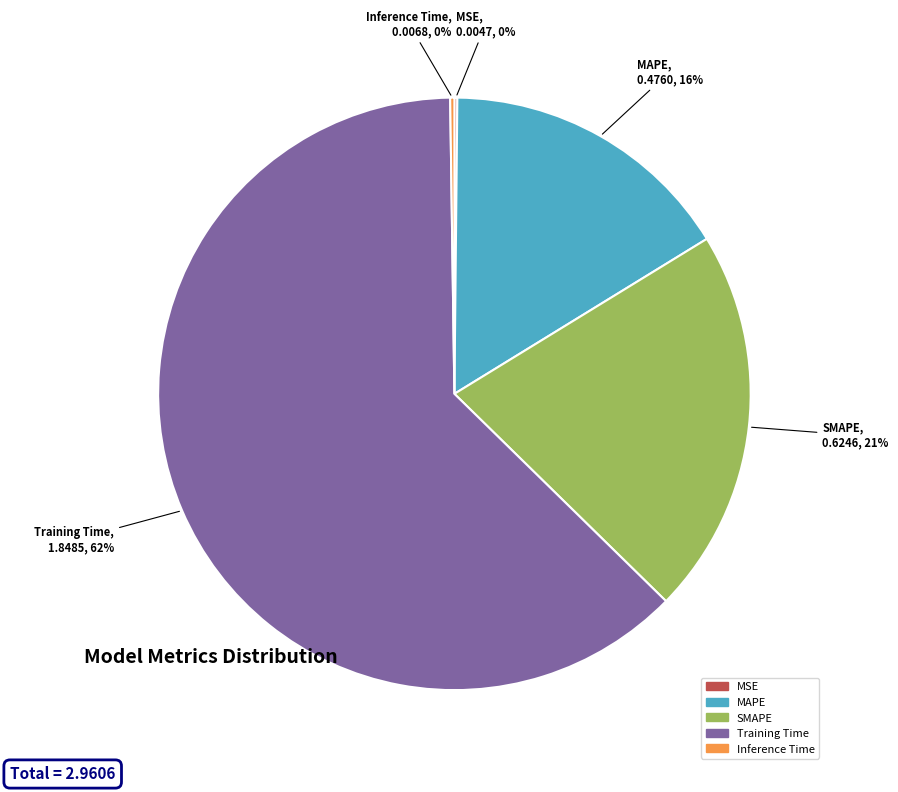

To the nearest percent, what is the average slice percentage?

20%